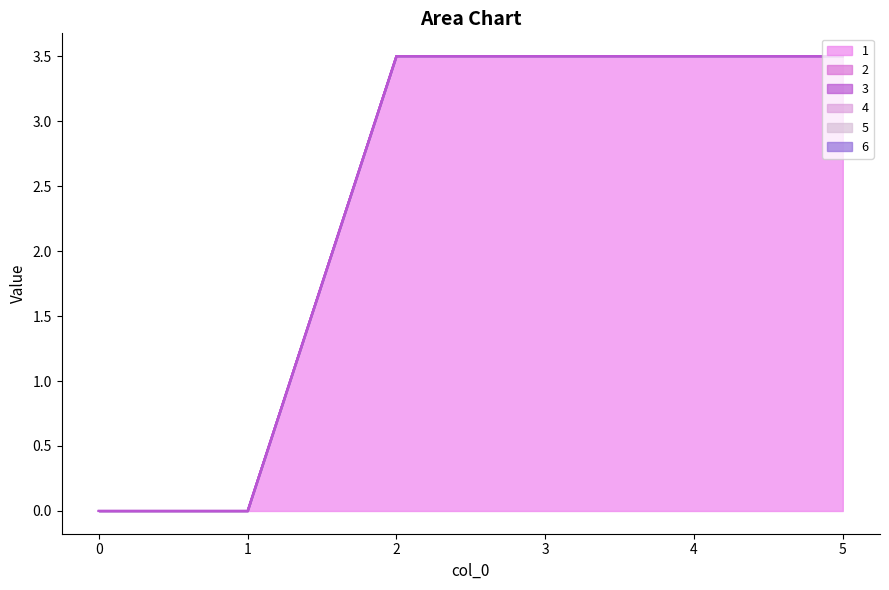

What are all the series names shown in the legend?

1, 2, 3, 4, 5, 6